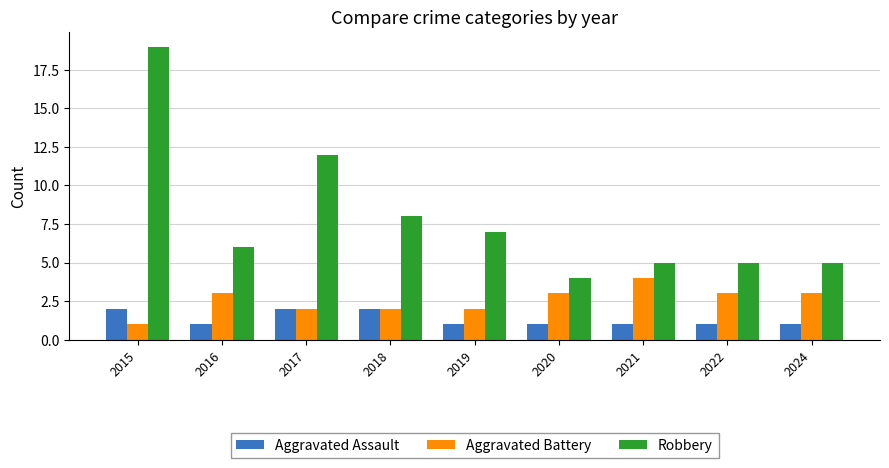

Rank the series by their maximum value, from highest to lowest.

Robbery, Aggravated Battery, Aggravated Assault